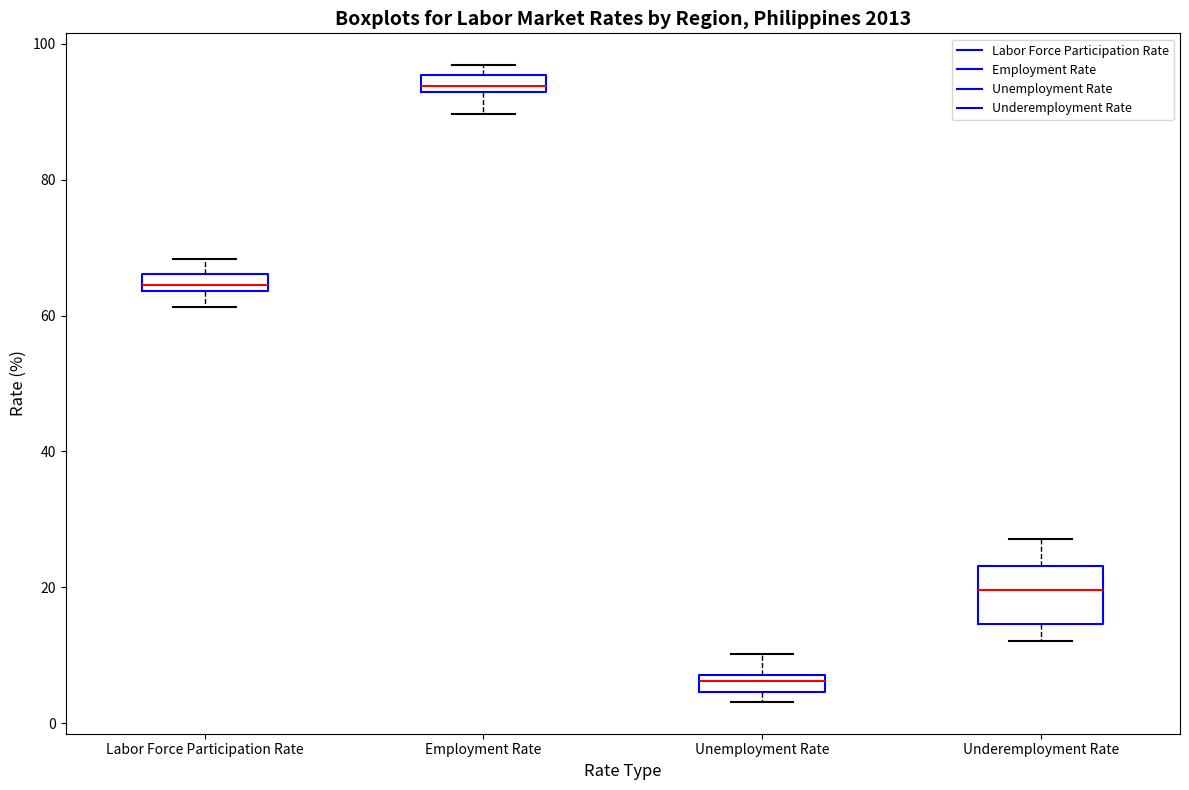

Where does the lower whisker of the box for Underemployment Rate end on the y-axis? The values are not printed on the chart, so give them approximately, as read against the axis.

12